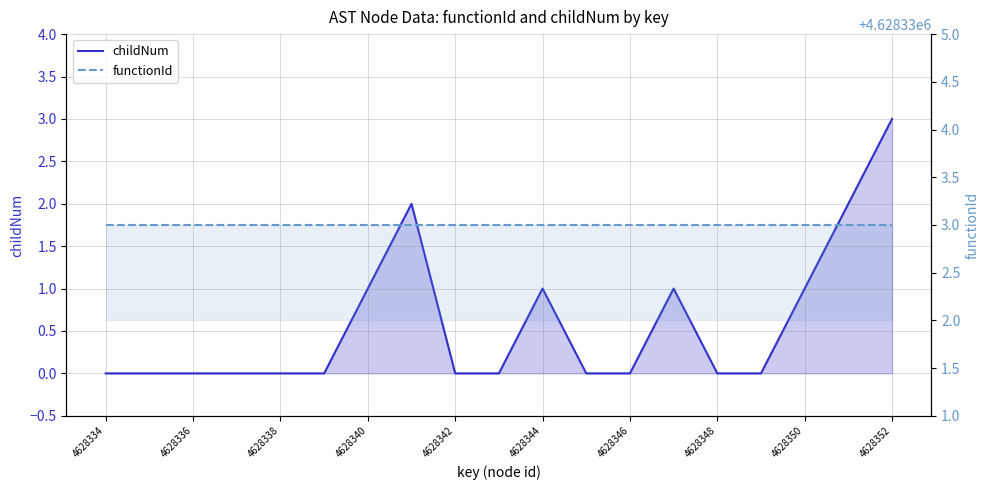

How many data points does each series have?

19